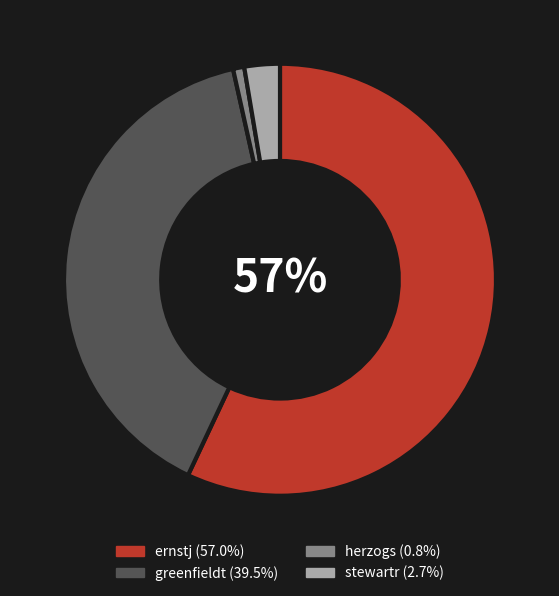

Combined, do ernstj and herzogs account for over 50%?

Yes